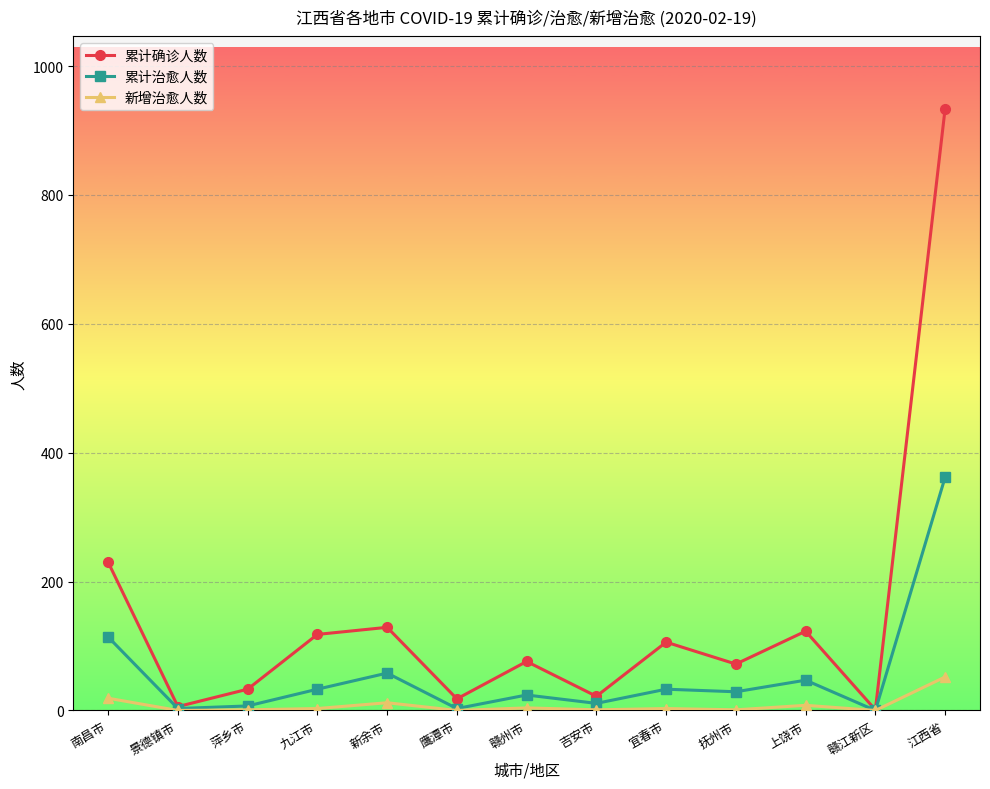

How many data points in 累计确诊人数 are less than 76?

6